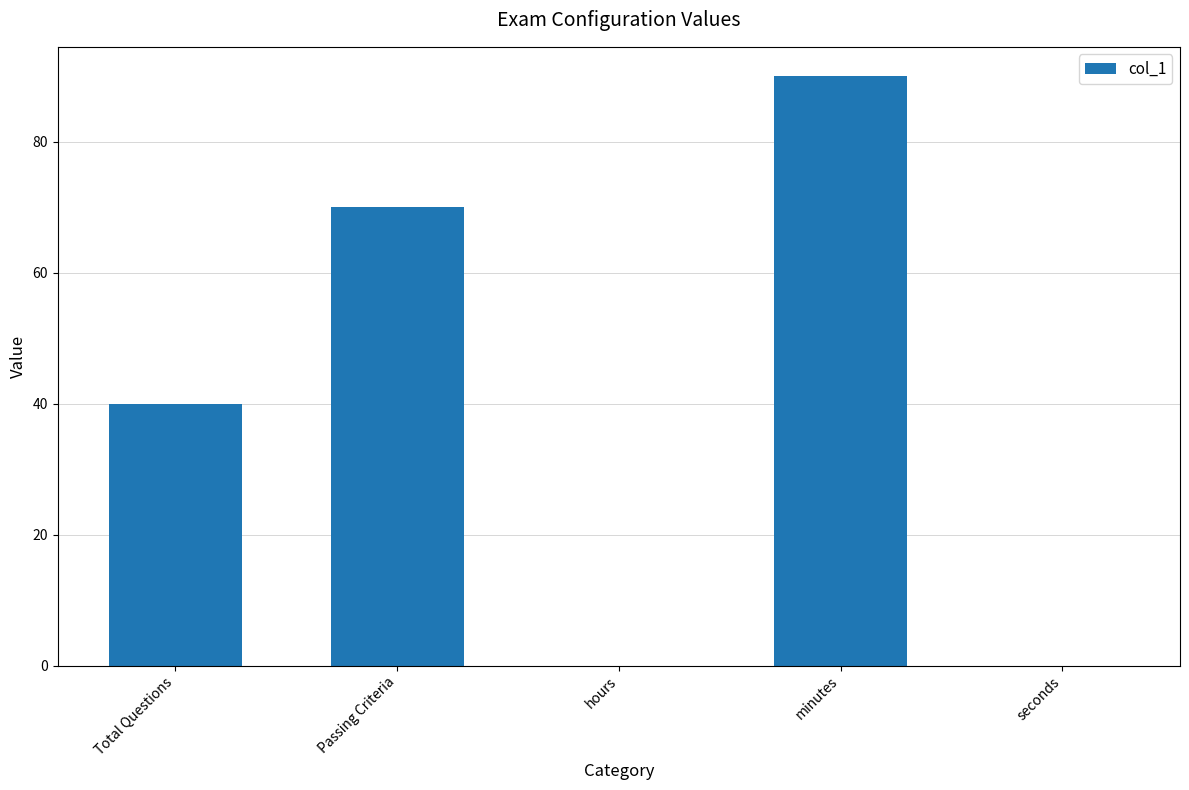

What is the maximum value shown in the chart?

90